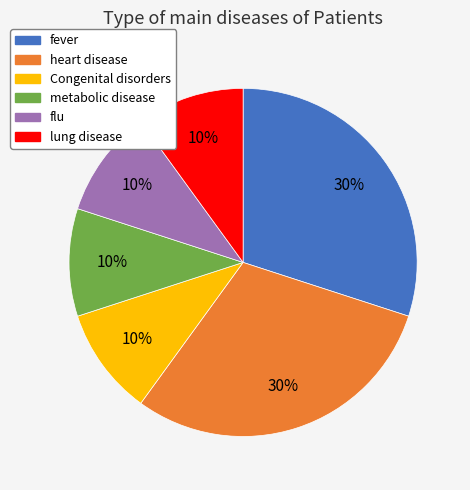

Count the number of slices in the pie.

6